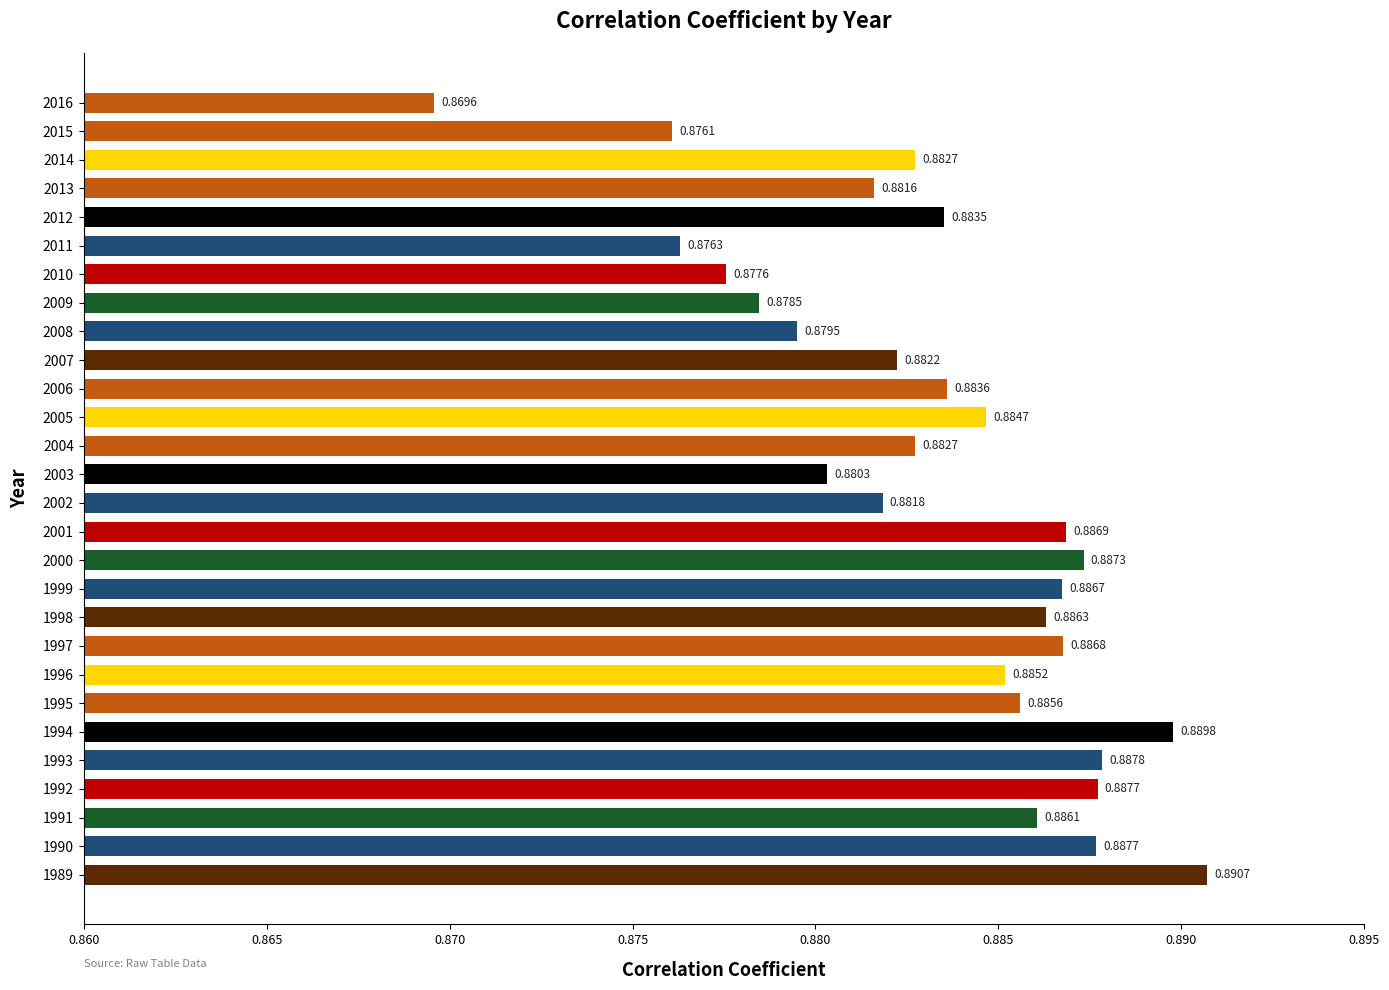

What is the sum of the values at 1989 and 2000?

1.8